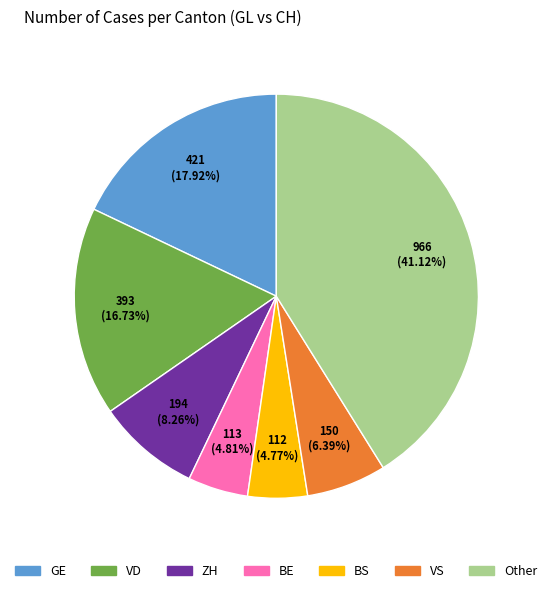

Is there any slice that represents more than half of the pie?

No